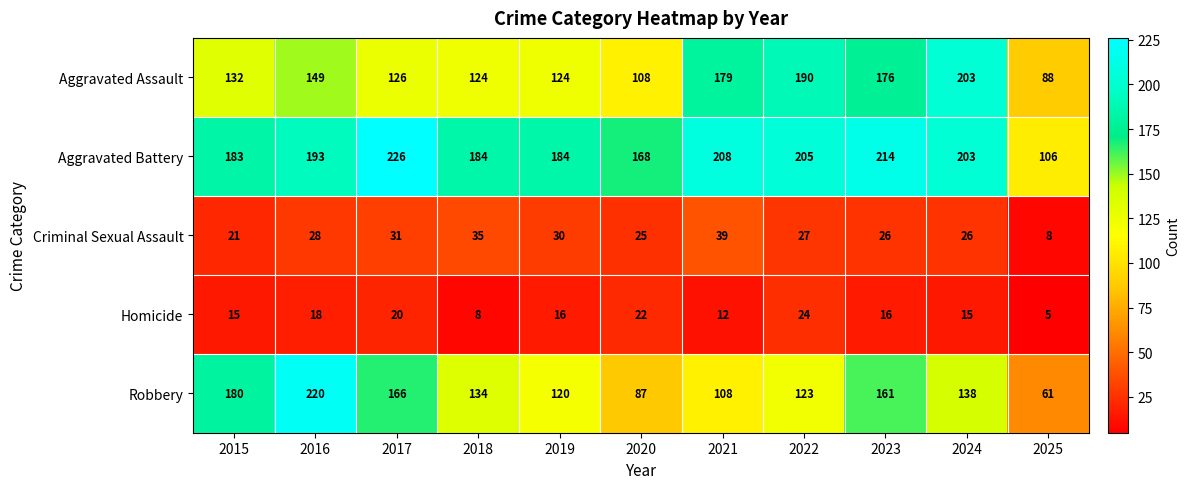

Rank the series by their maximum value, from highest to lowest.

Aggravated Battery, Robbery, Aggravated Assault, Criminal Sexual Assault, Homicide